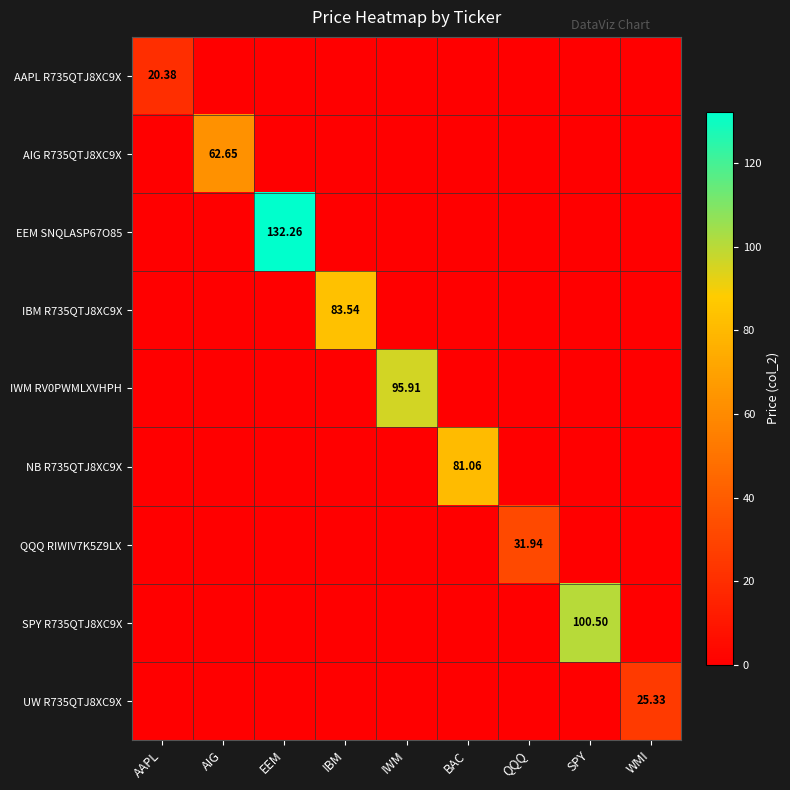

At how many categories does at least one series exceed 42?

6